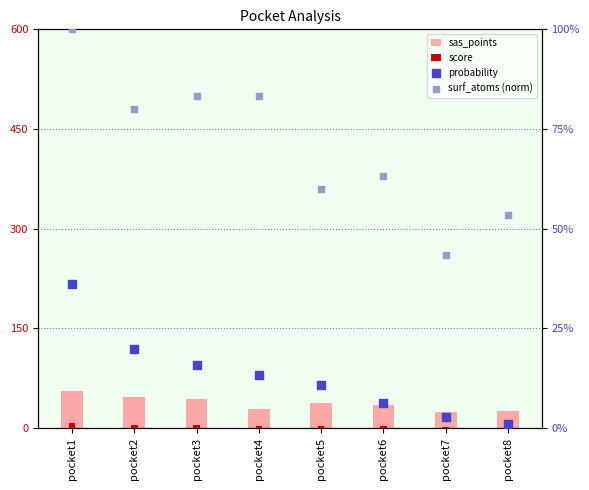

Which series has the widest spread of Y values?

sas_points